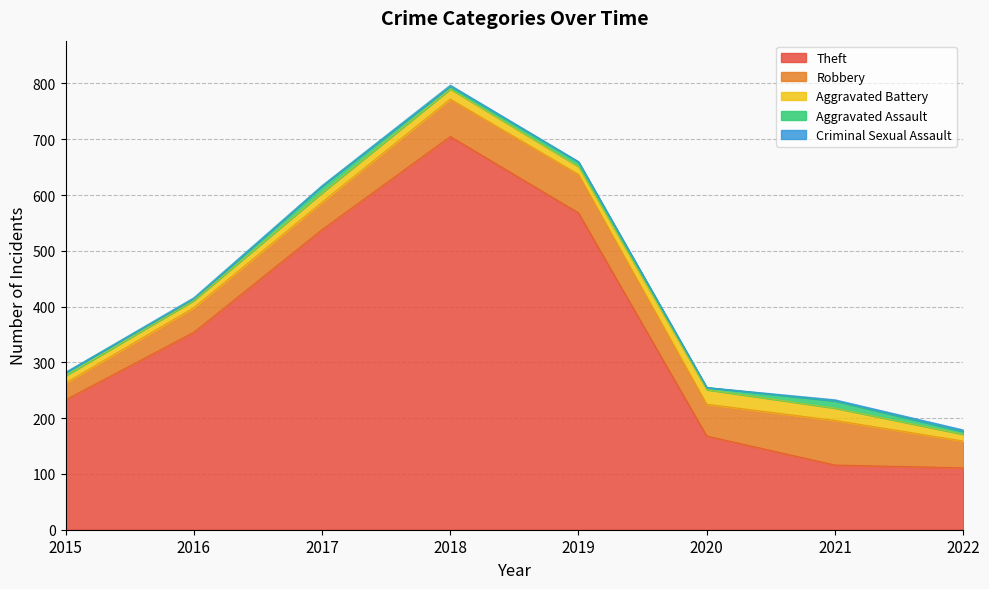

The value of Robbery at 2015 is 30. True or false?

True